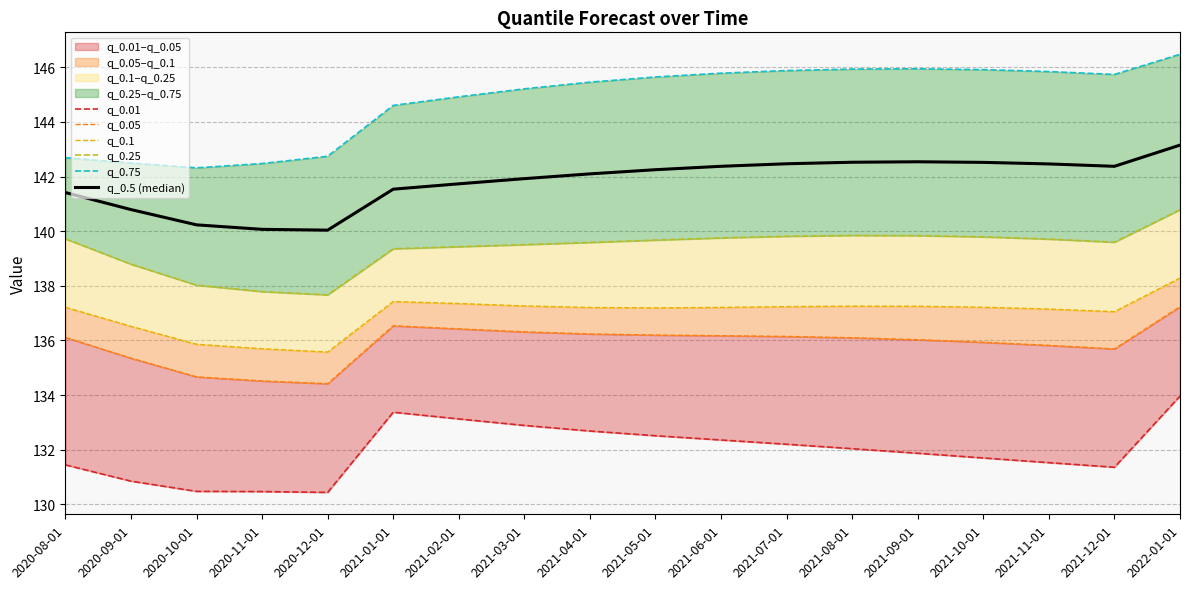

What is the minimum value shown in the chart?

130.4